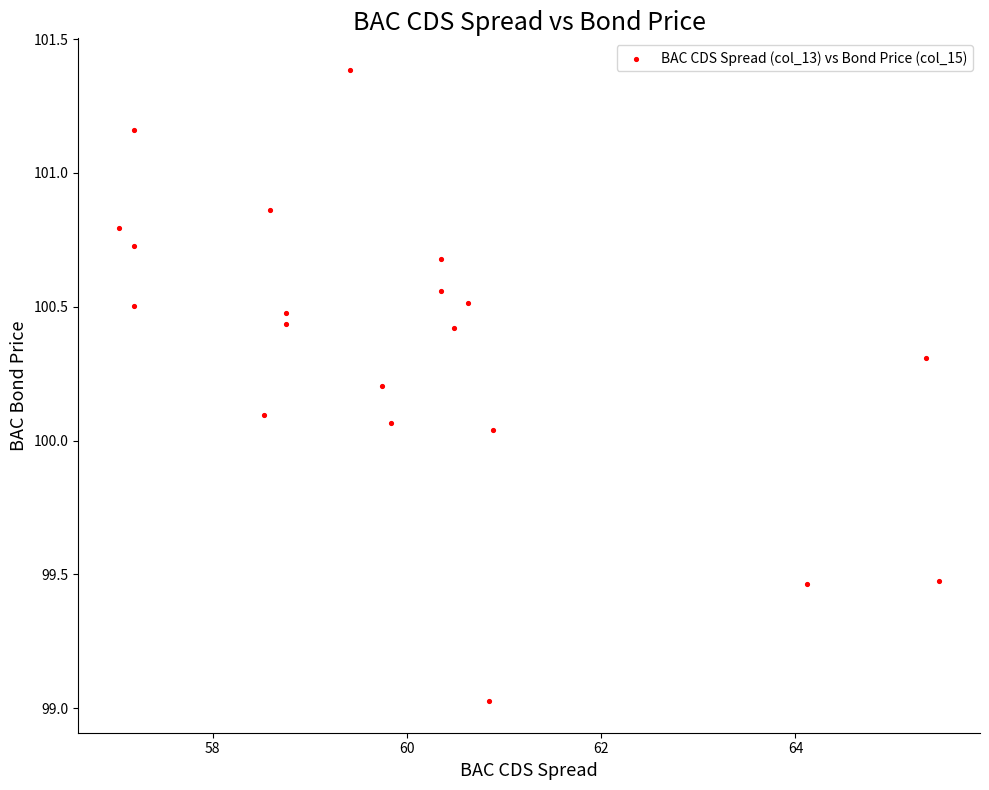

What is the range of X values (max minus min)?

8.4